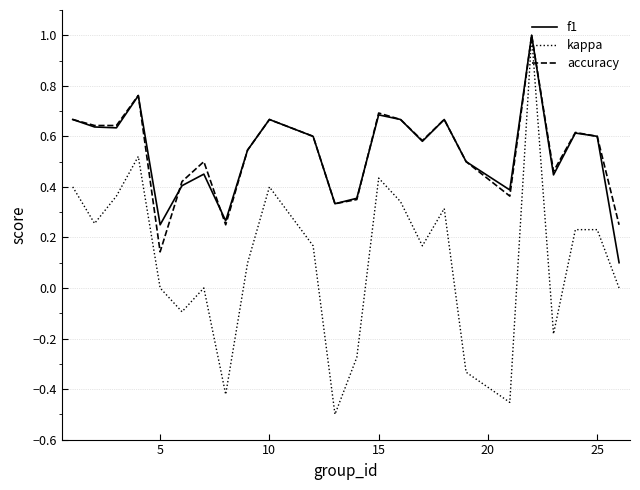

Which series has the largest range (max minus min)?

kappa